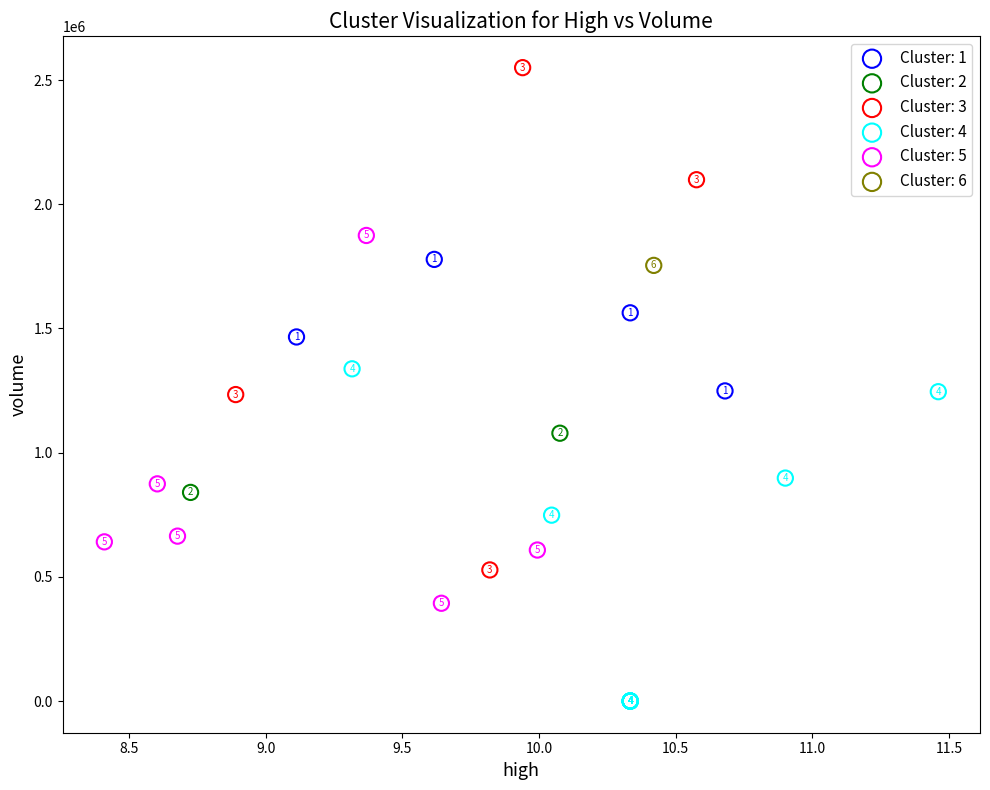

Which series reaches the maximum Y coordinate?

Cluster: 3